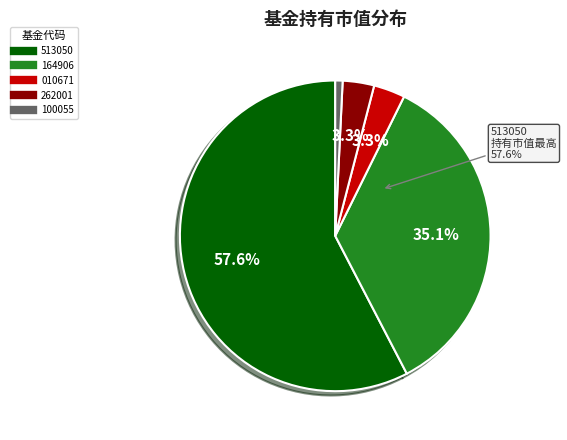

To the nearest percent, what portion does 富国全球科技互联网股票(QDII) represent?

1%